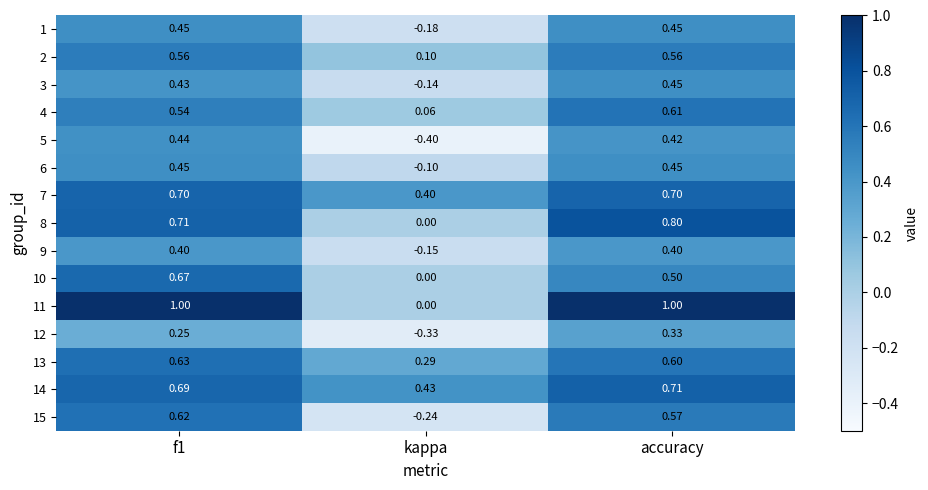

Where is 14 nearest to the value 0?

kappa